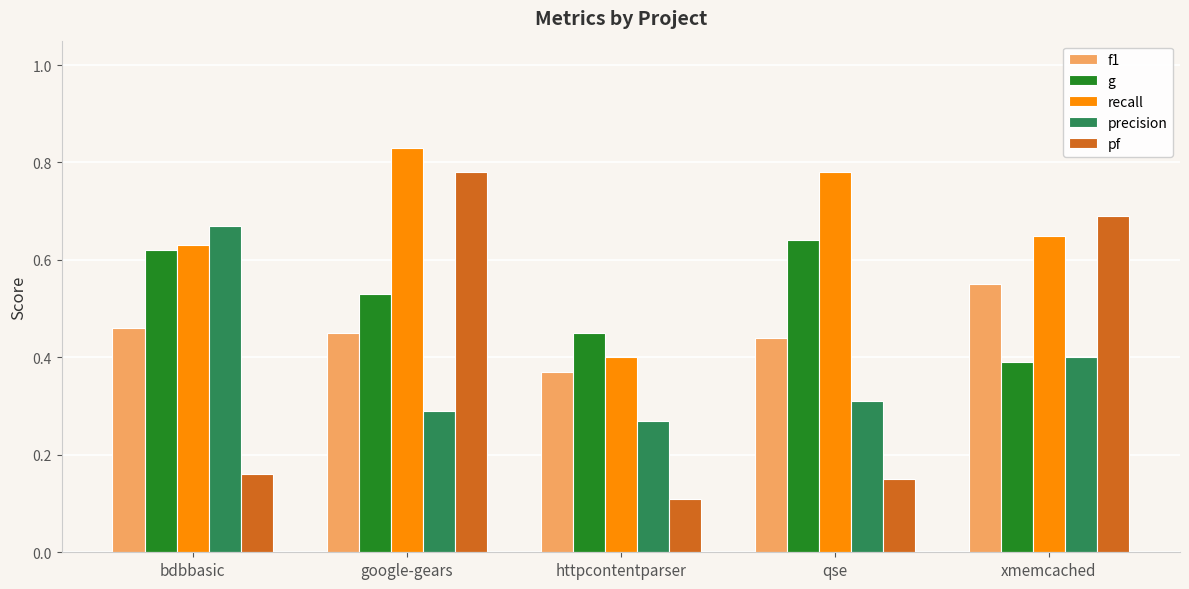

The f1 series shows 0.4 at qse. True or false?

True